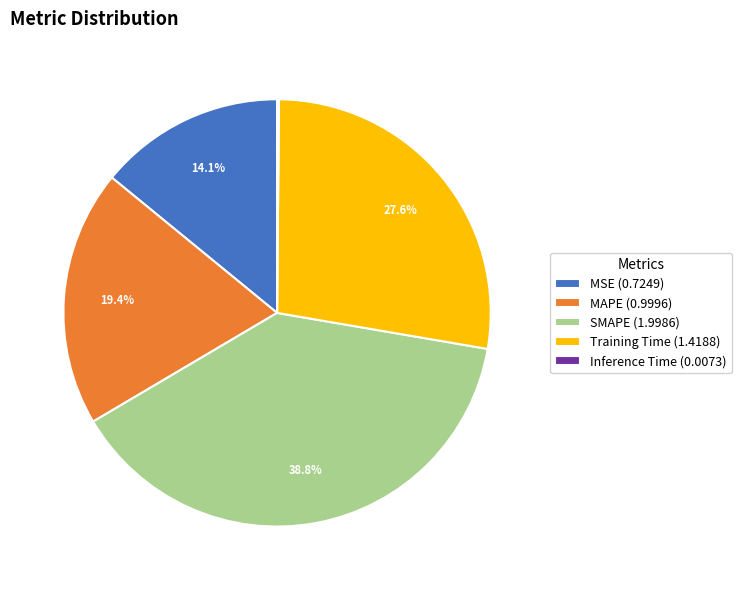

Is there any slice that represents more than half of the pie?

No